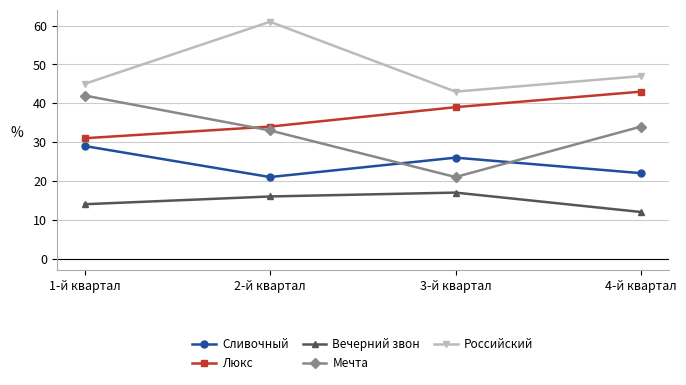

Which label corresponds to the smallest value in the chart?

4-й квартал